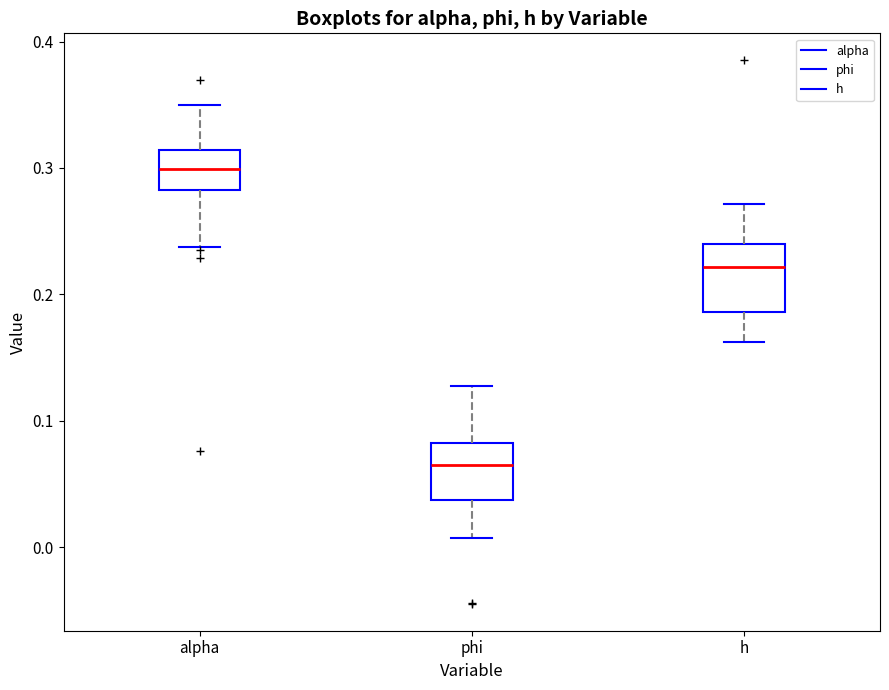

Reading left to right, read every box against the y-axis: the position of its median line, the range the box covers, and the ends of its whiskers. The values are not printed on the chart, so give them approximately, as read against the axis.

alpha: median 0.30, box 0.28 to 0.31, whiskers 0.24 to 0.35
phi: median 0.07, box 0.04 to 0.08, whiskers 0.01 to 0.13
h: median 0.22, box 0.19 to 0.24, whiskers 0.16 to 0.27